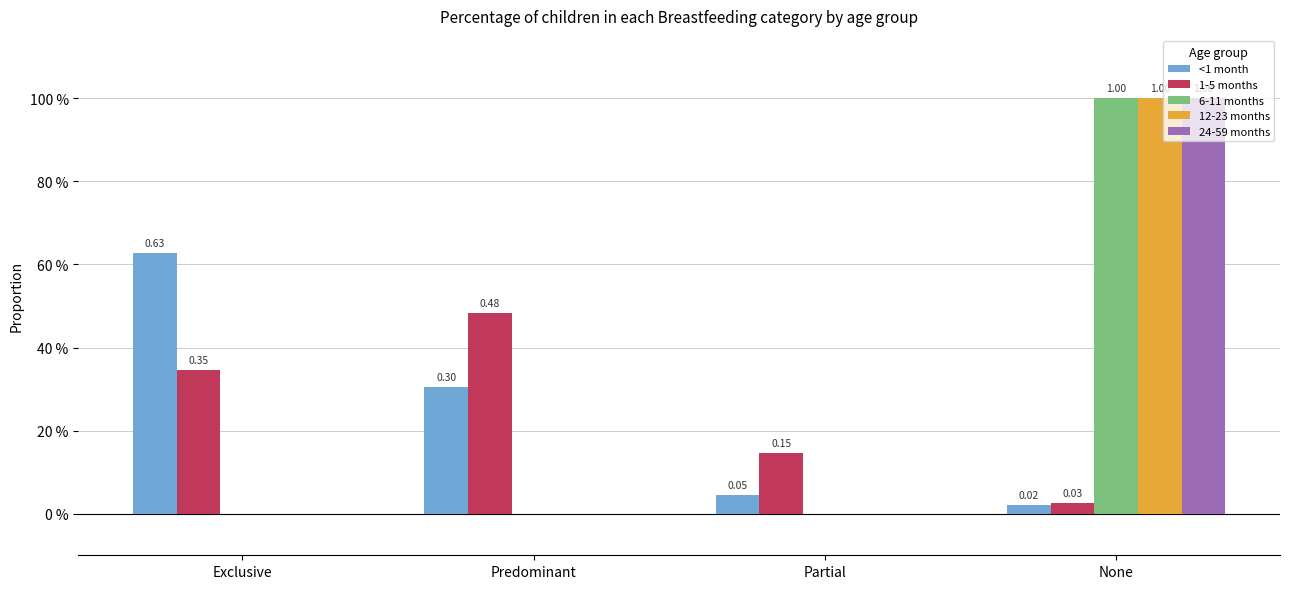

What are all the series names shown in the legend?

<1 month, 1-5 months, 6-11 months, 12-23 months, 24-59 months